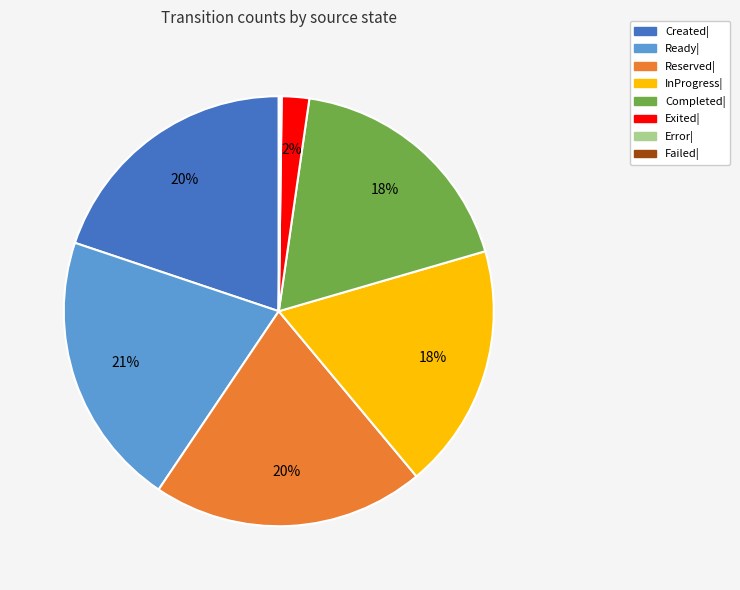

Combined, do Created| and Completed| account for over 50%?

No